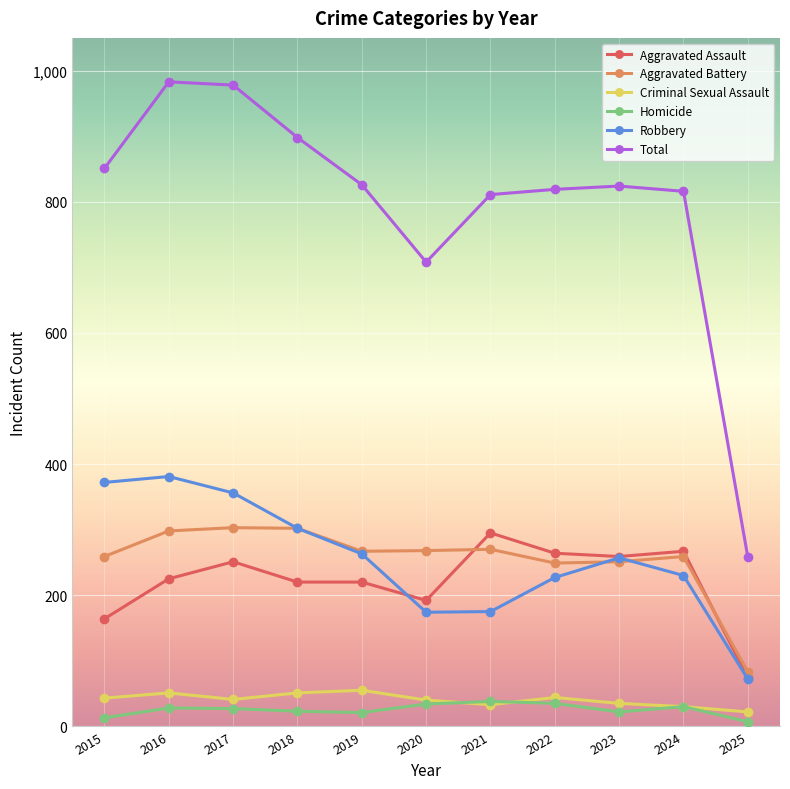

Is the value of Total at 2016 greater than the value of Aggravated Battery at 2022?

Yes